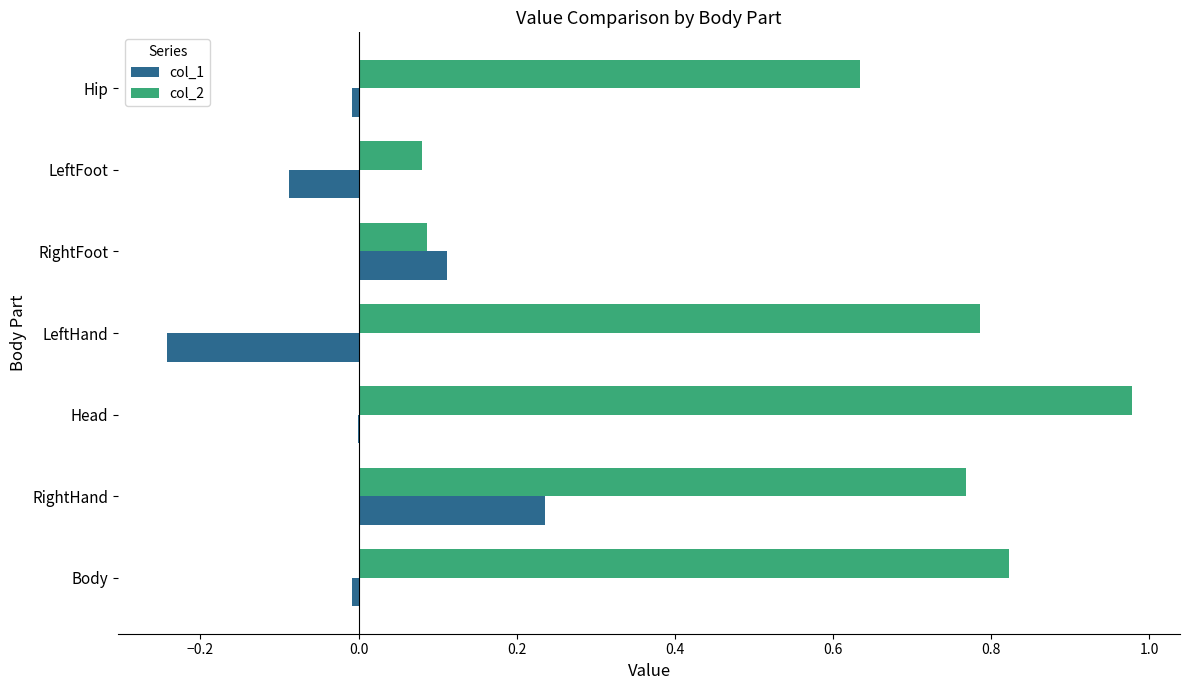

How many categories are shown in the chart?

7